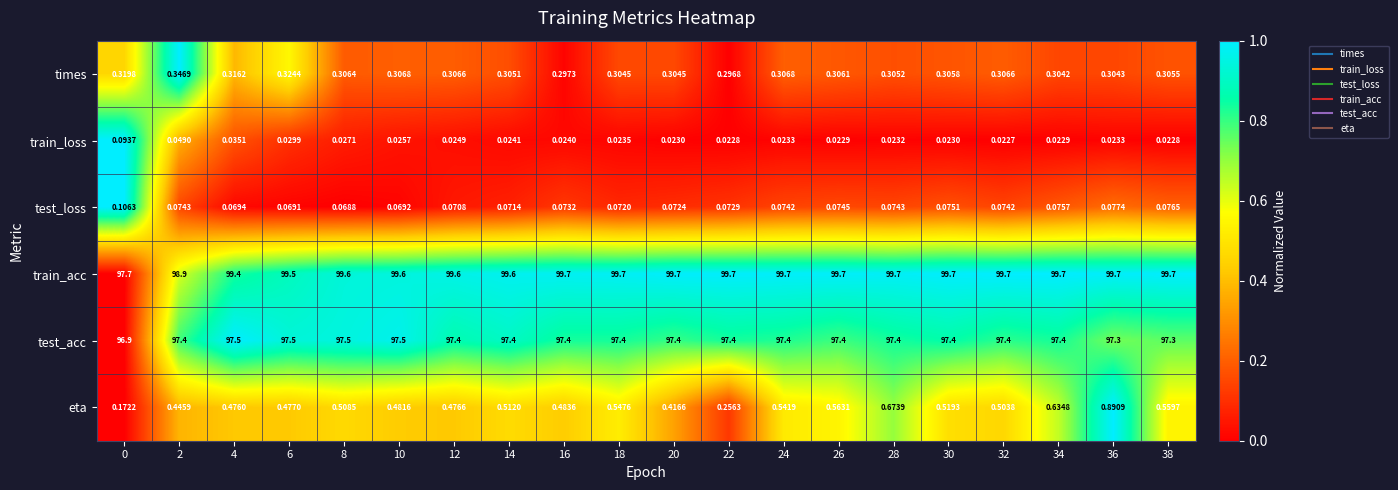

What is the greatest value displayed?

99.7